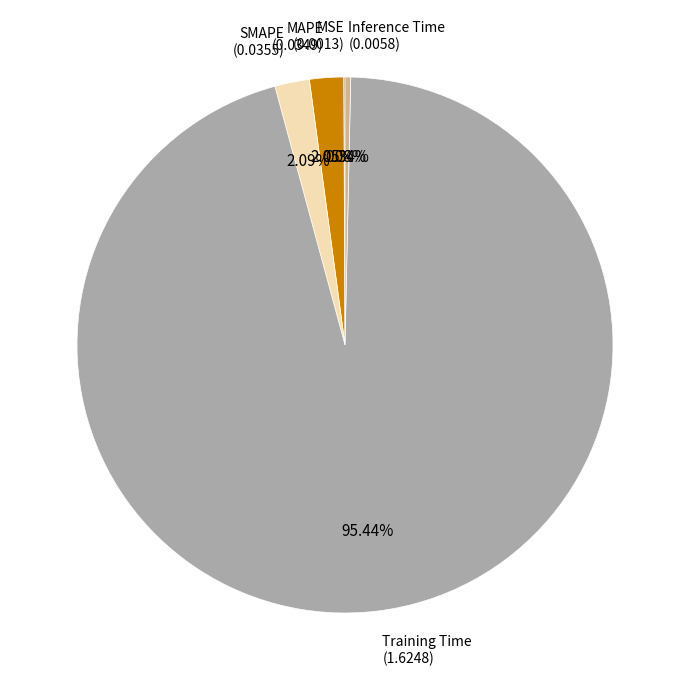

Is there a majority slice in this chart?

Yes